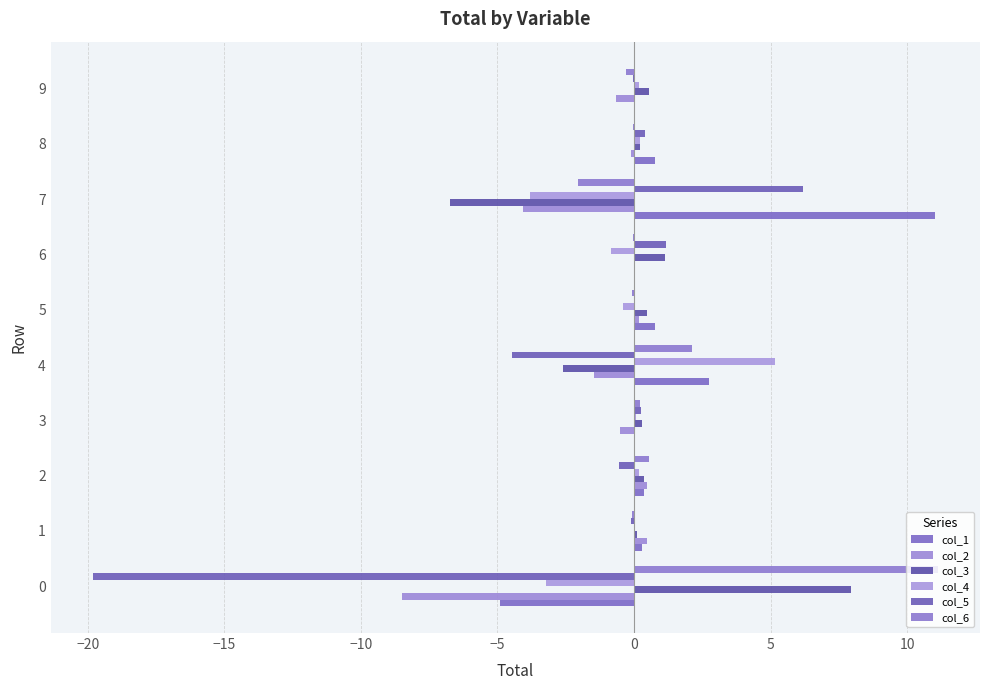

What is the total value across all series at 0?

-17.4